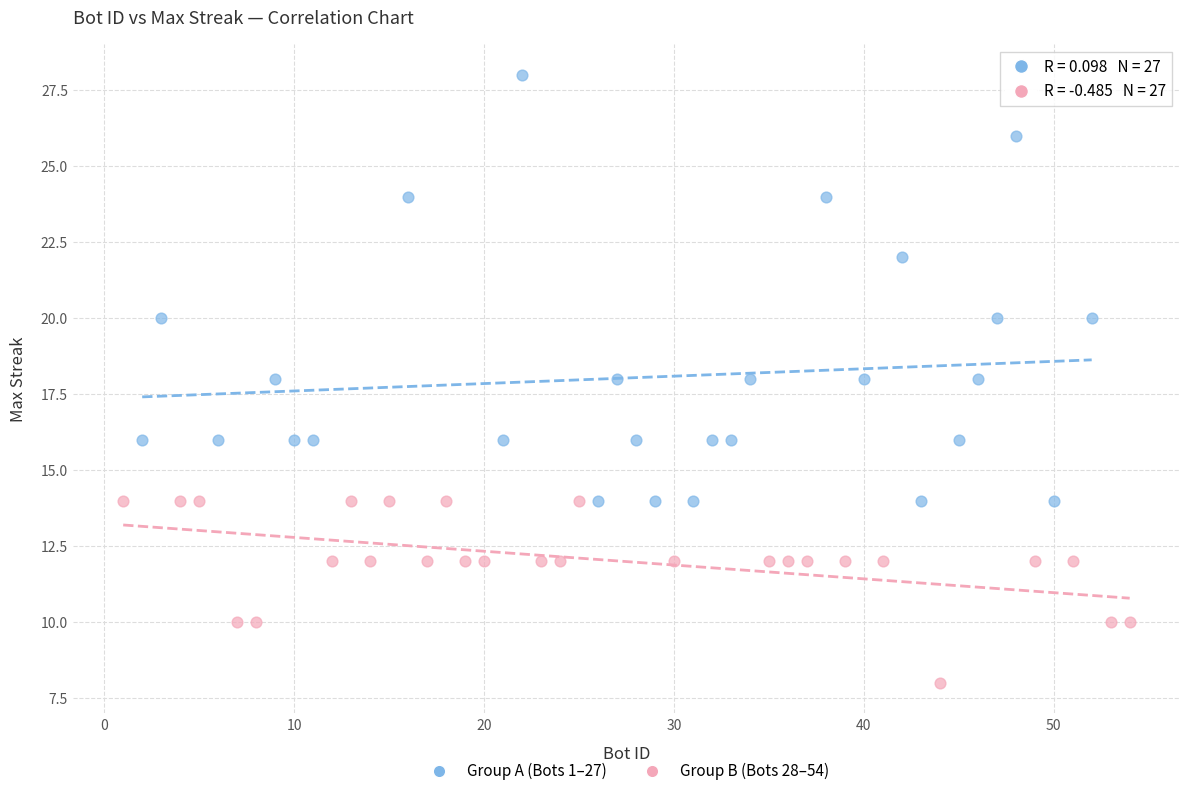

Which series has the largest Y range (max minus min)?

Group A (Bots 1–27)